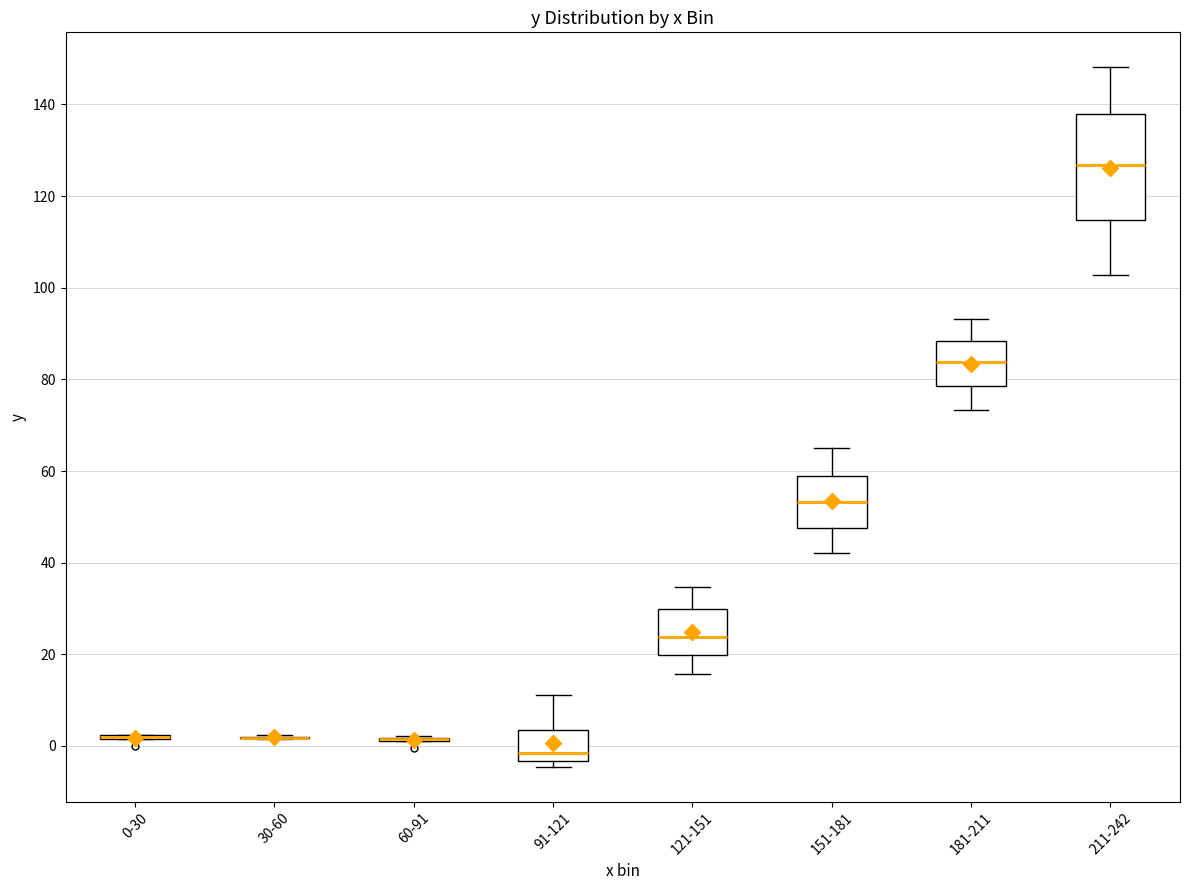

Reading left to right, read every box against the y-axis: the position of its median line, the range the box covers, and the ends of its whiskers. The values are not printed on the chart, so give them approximately, as read against the axis.

0-30: box collapsed to a line at 2, whiskers 2 to 2
30-60: box collapsed to a line at 2, whiskers 2 to 2
60-91: box collapsed to a line at 2, whiskers 2 to 2
91-121: median -2, box -4 to 4, whiskers -4 (just below the box's lower edge) to 12
121-151: median 24, box 20 to 30, whiskers 16 to 34
151-181: median 54, box 48 to 58, whiskers 42 to 66
181-211: median 84, box 78 to 88, whiskers 74 to 94
211-242: median 126, box 114 to 138, whiskers 102 to 148